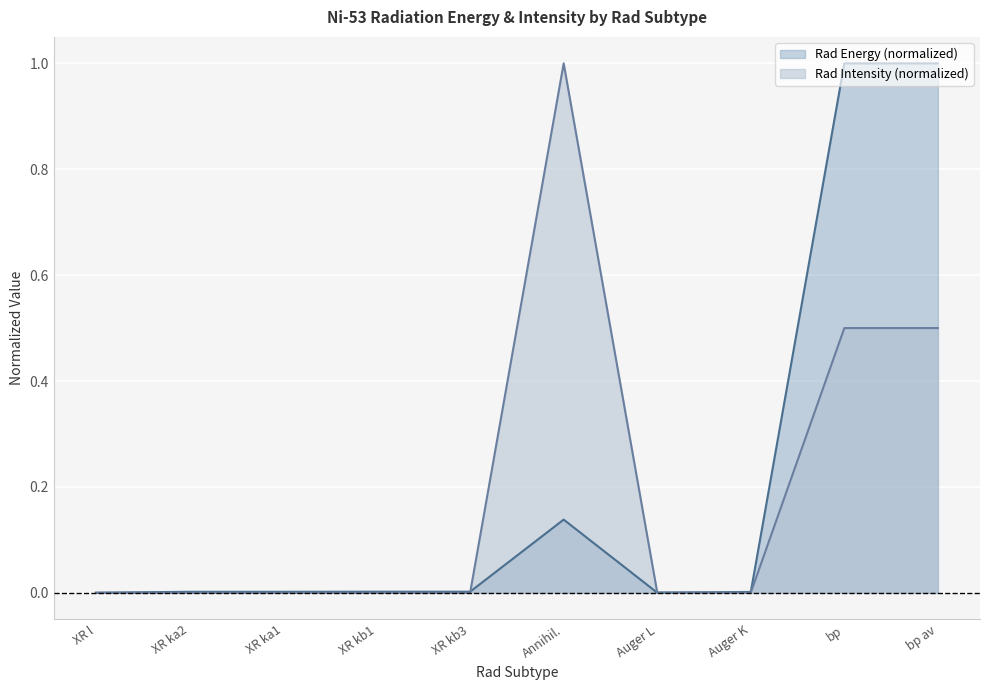

Rank the series by their maximum value, from lowest to highest.

Rad Energy, Rad Intensity